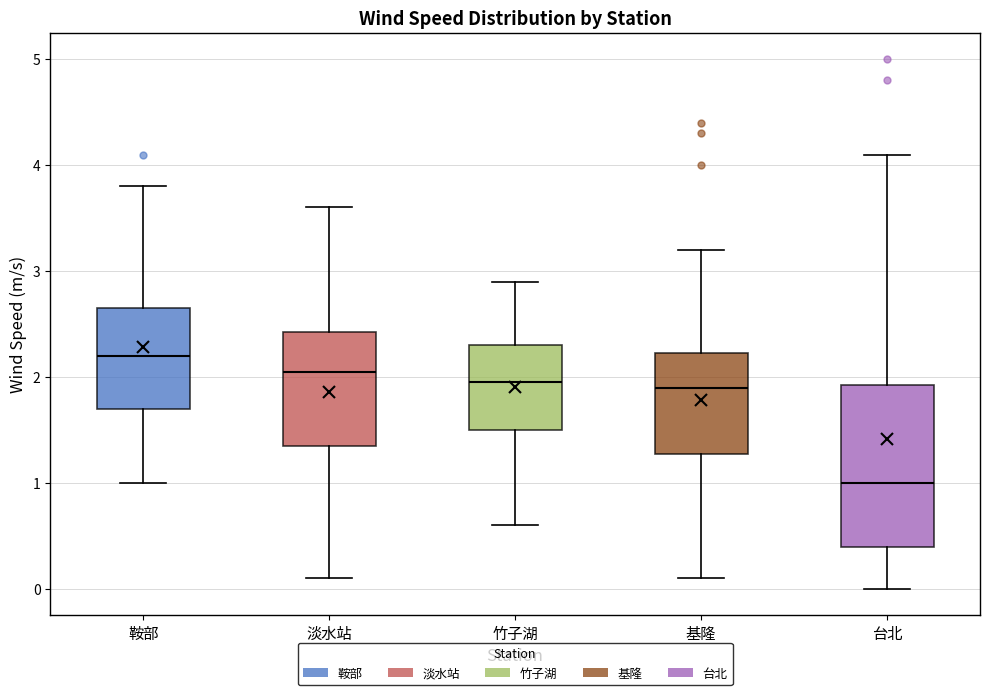

Where is the lower edge of the box for 基隆 on the y-axis? The values are not printed on the chart, so give them approximately, as read against the axis.

1.3